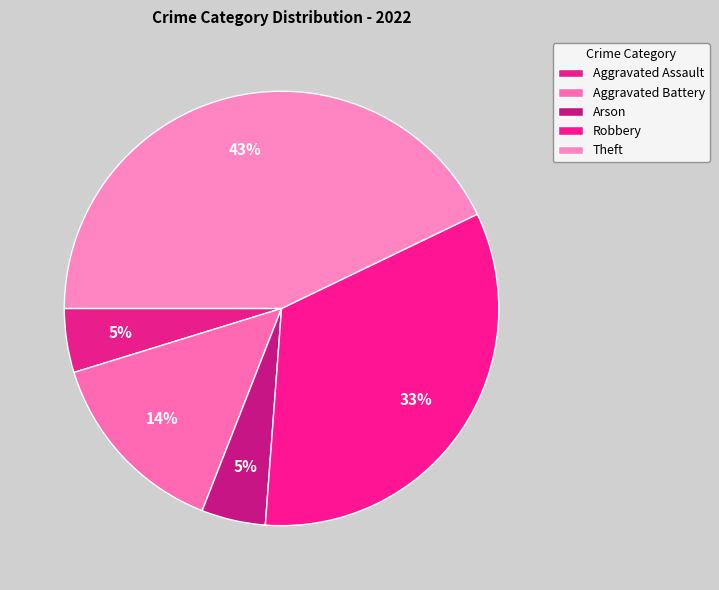

The Theft slice represents 31% of the pie. True or false?

False